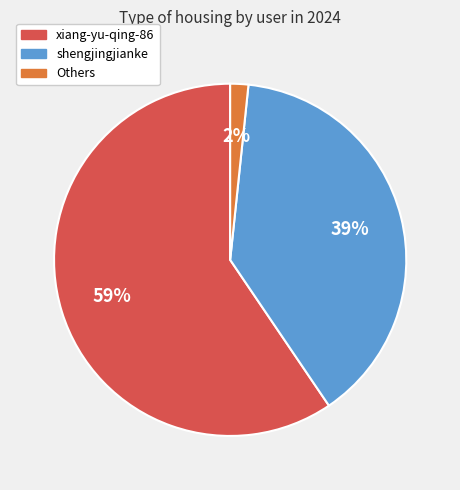

Is there any slice that represents more than half of the pie?

Yes